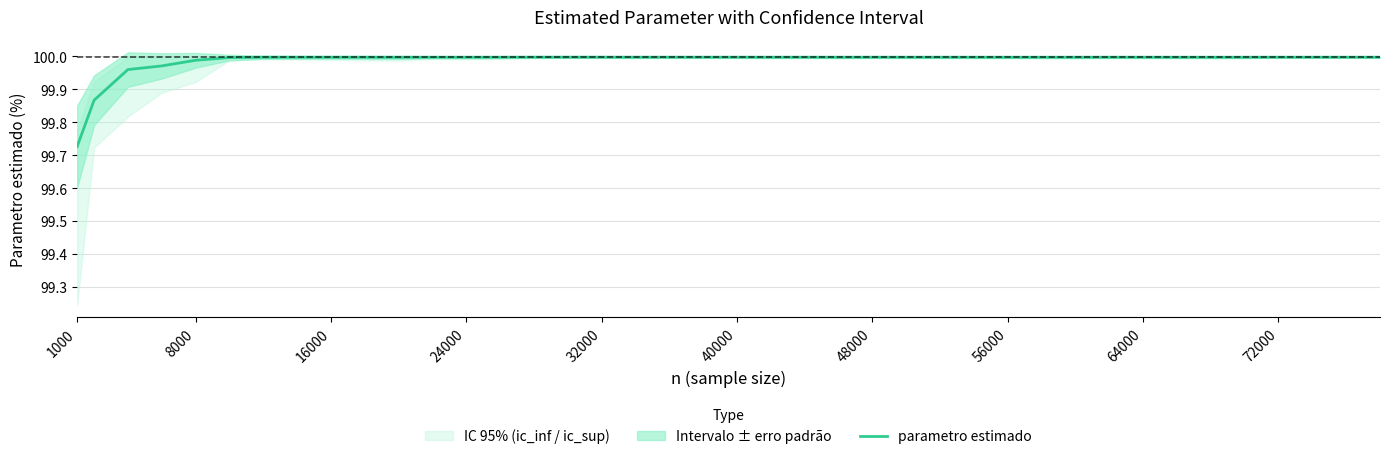

At which label does parametro estimado reach its minimum?

1000